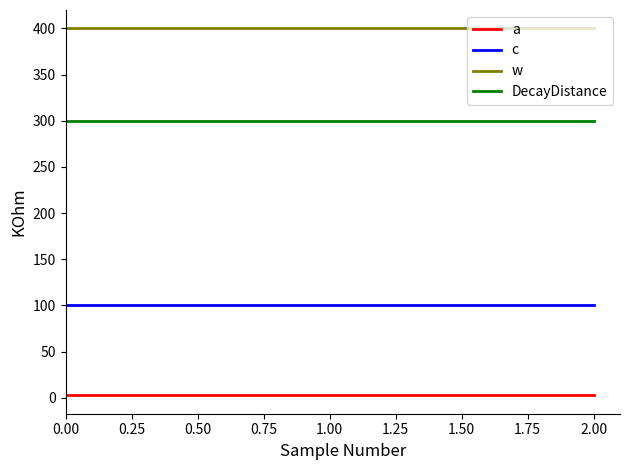

Read the DecayDistance value at 0.00.

300.0